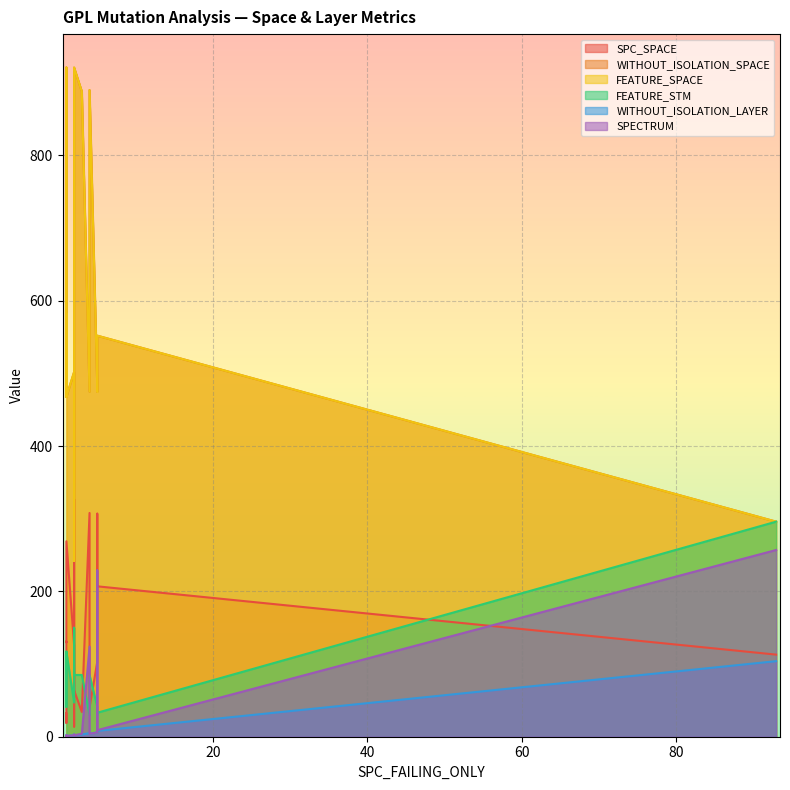

Which series has the largest range (max minus min)?

WITHOUT_ISOLATION_SPACE